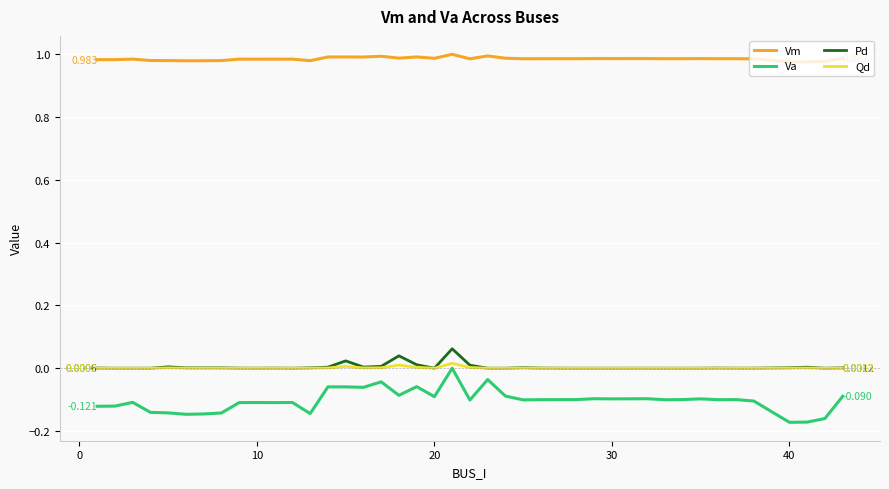

True or false: Vm and Qd intersect in this chart.

False